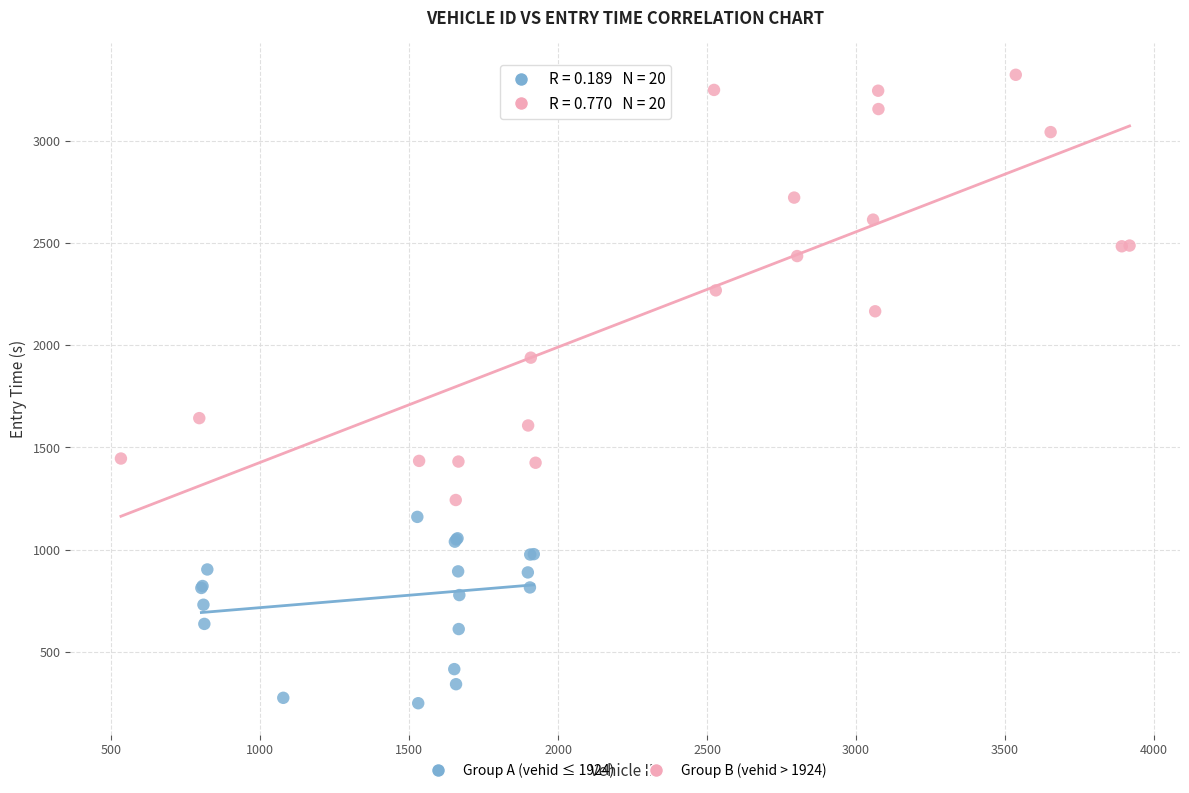

Which series contains the lowest Y value?

Group A (vehid ≤ 1924)